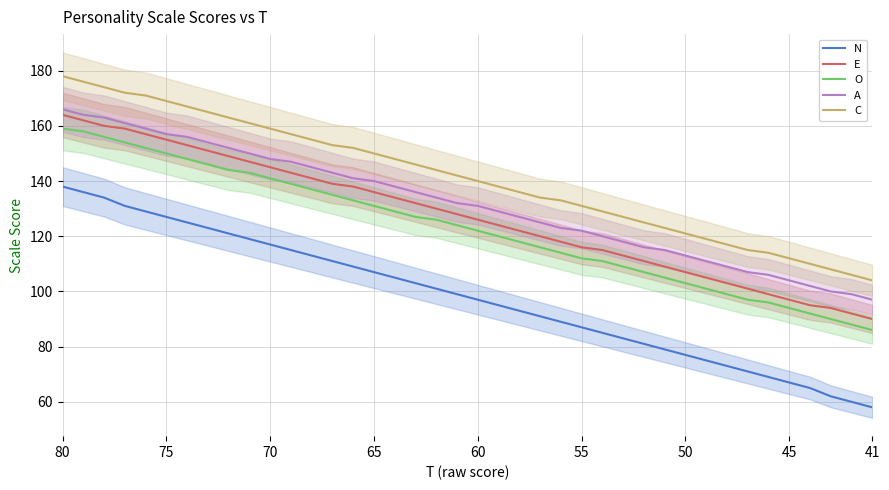

At which label does O first exceed 124?

80